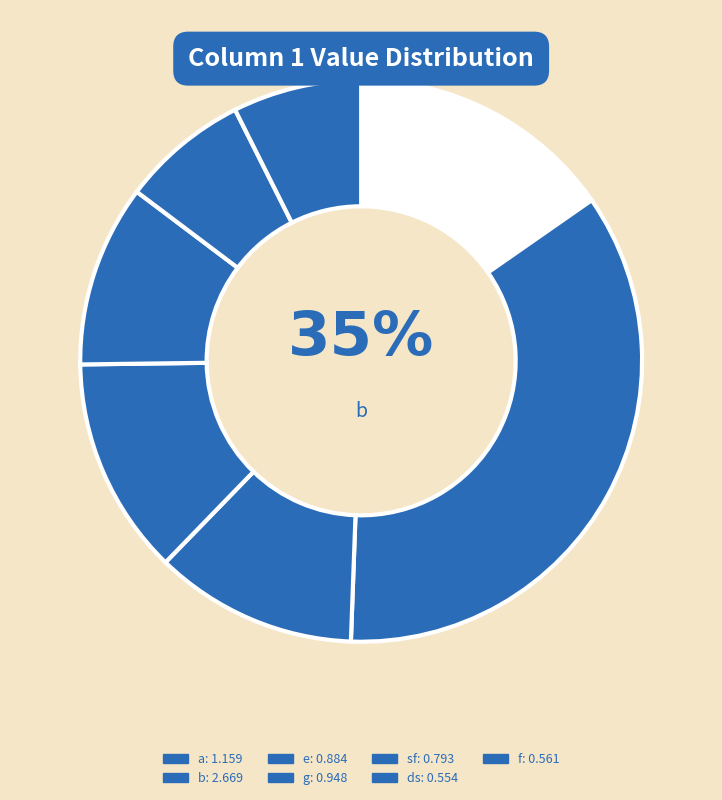

To the nearest percent, what is the combined percentage of sf and e?

22%